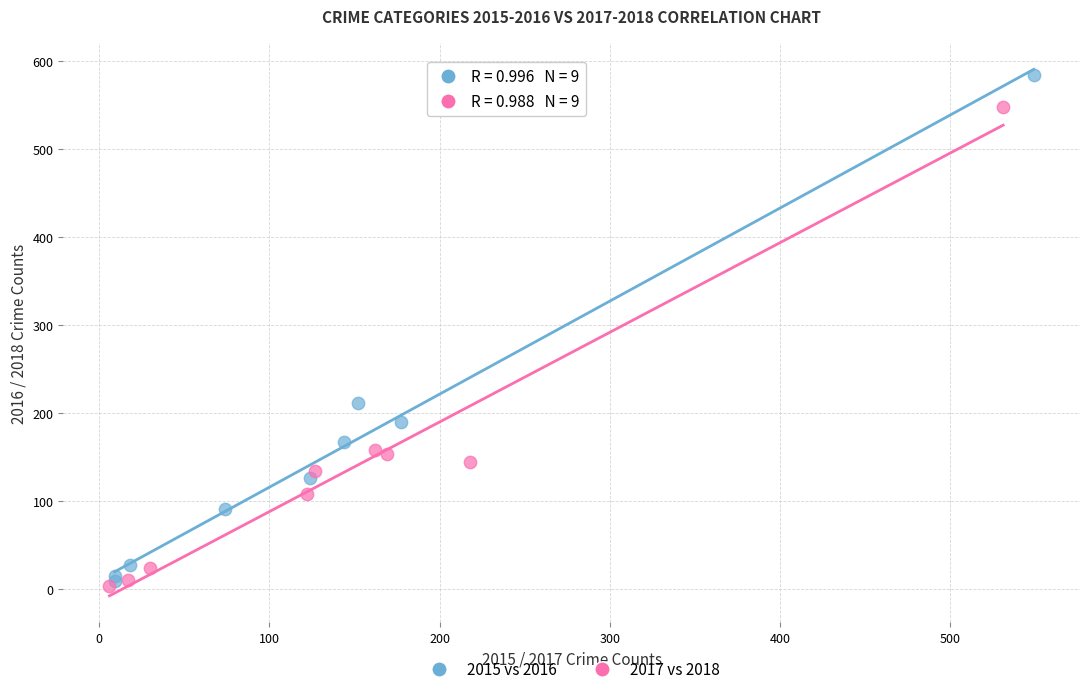

Which series has the widest spread of Y values?

2015 vs 2016